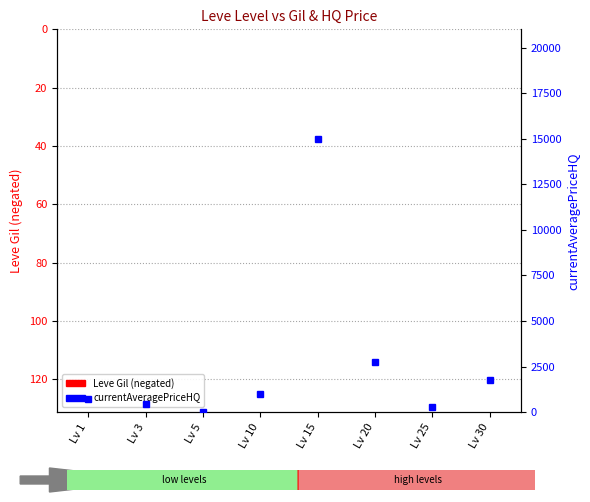

What are all the series names shown in the legend?

Leve Gil, currentAveragePriceHQ